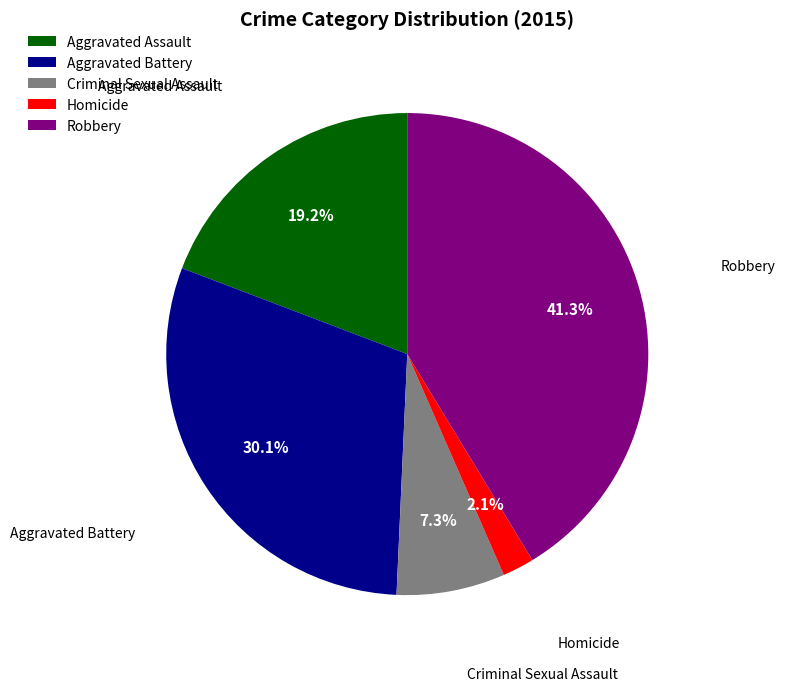

Between Robbery and Aggravated Assault, which is larger?

Robbery